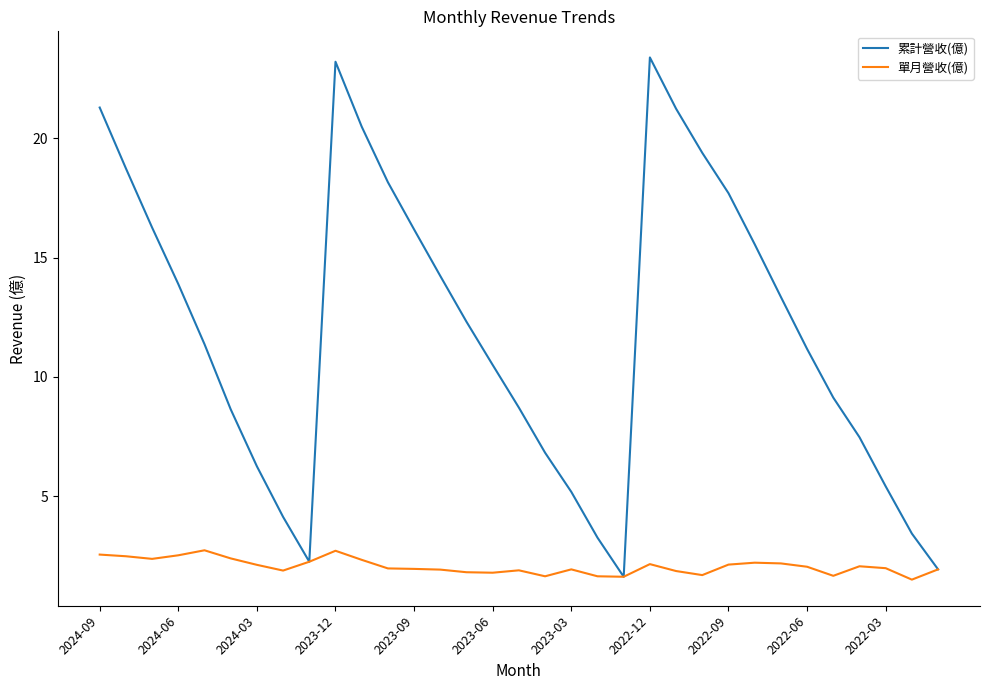

Which series has the largest range (max minus min)?

累計營收(億)